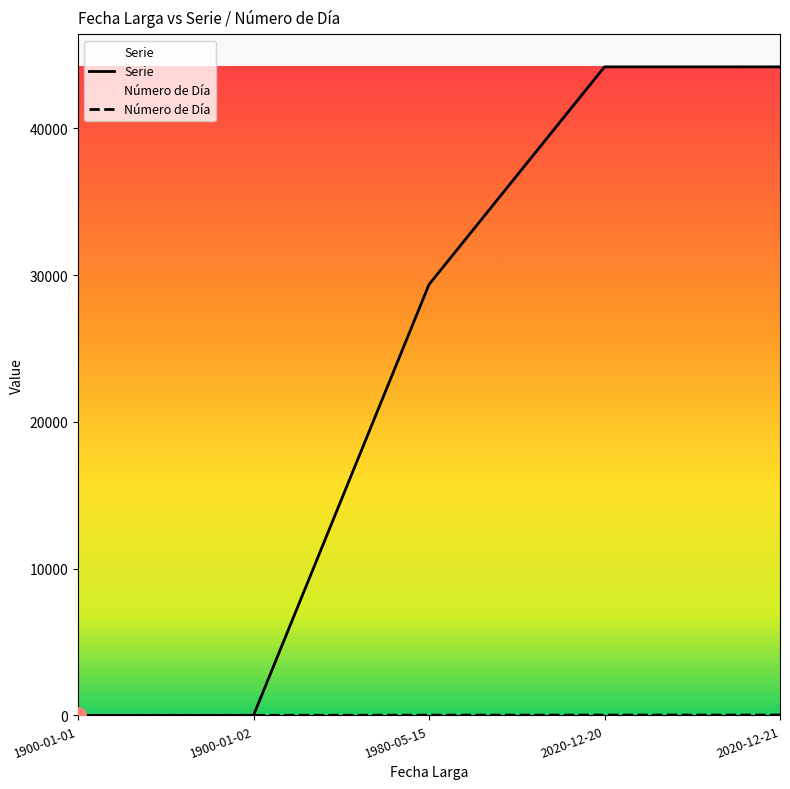

Which series contains the highest Y value?

Serie